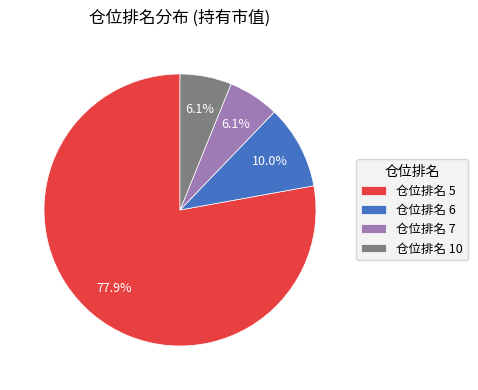

Which has a higher value, 仓位排名 6 or 仓位排名 7?

仓位排名 6